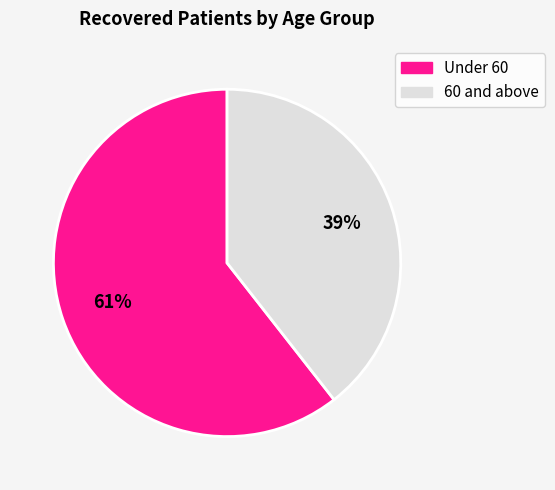

To the nearest percent, what is the average slice percentage?

50%